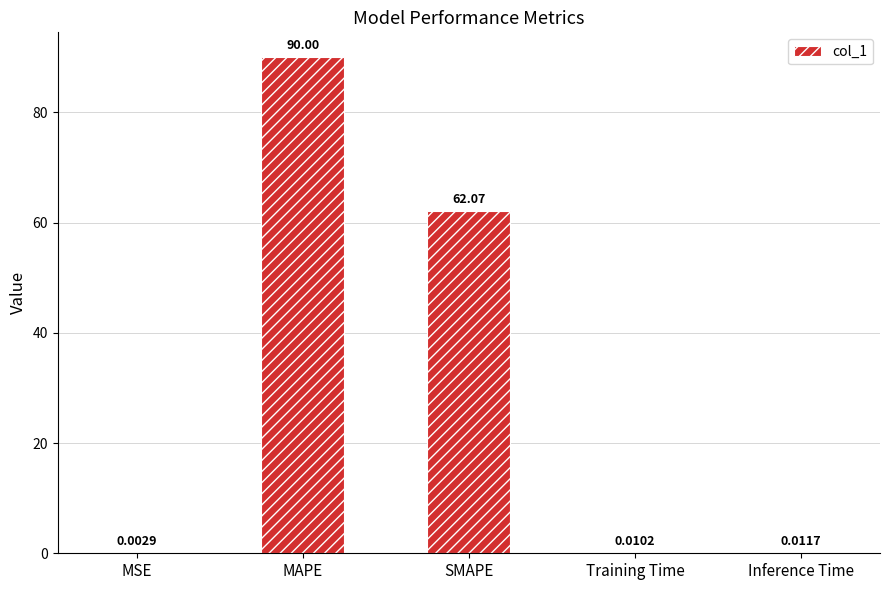

Does the chart contain stacked bars?

No